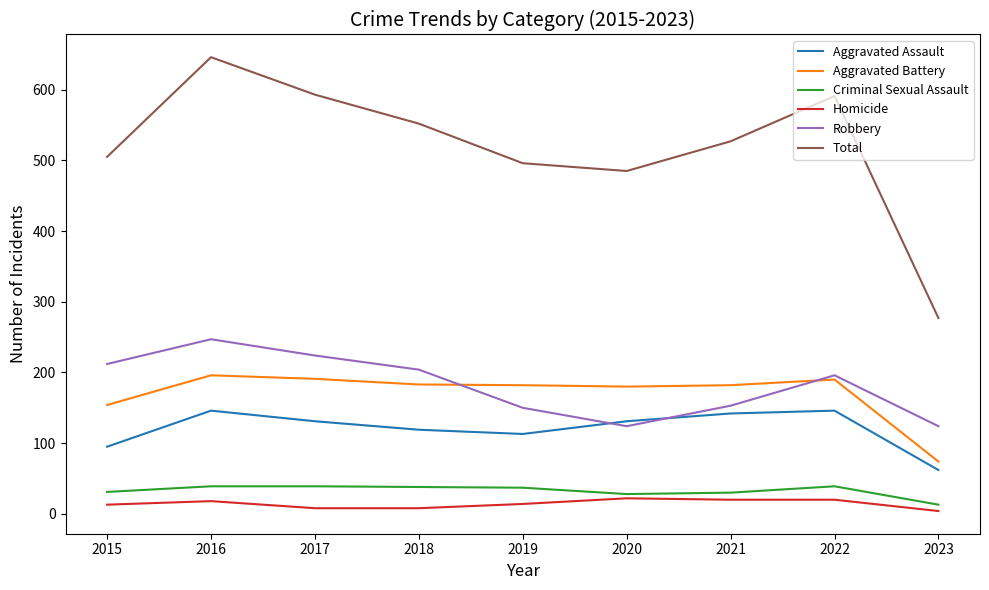

At which label does Total first exceed 527?

2016